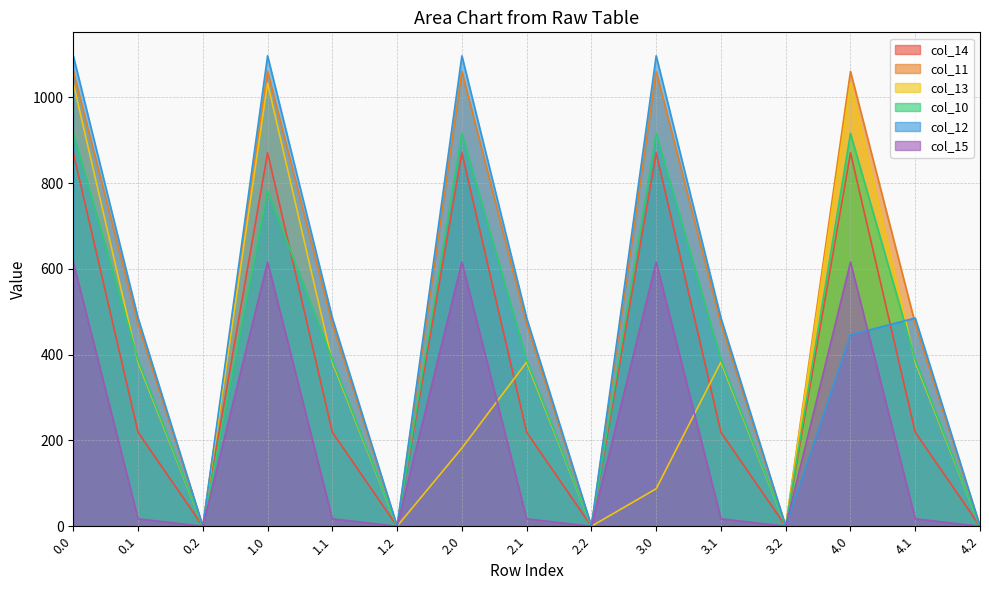

What is the difference between the col_10 values at 1.0 and 2.1?

394.4